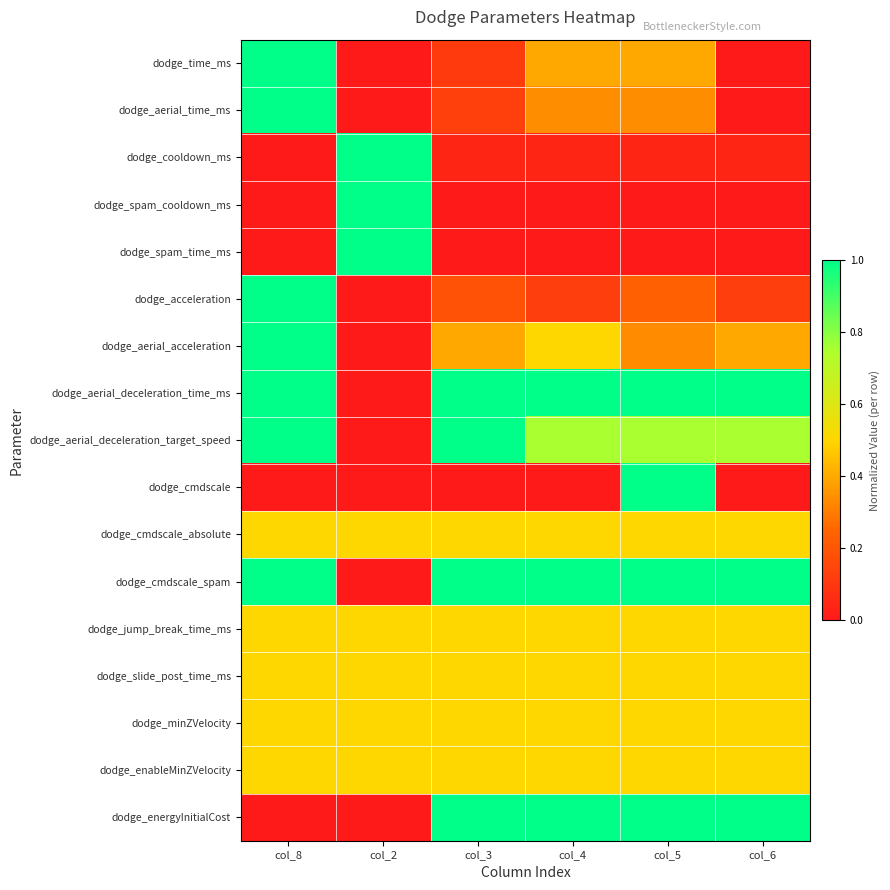

How many categories are shown in the chart?

6